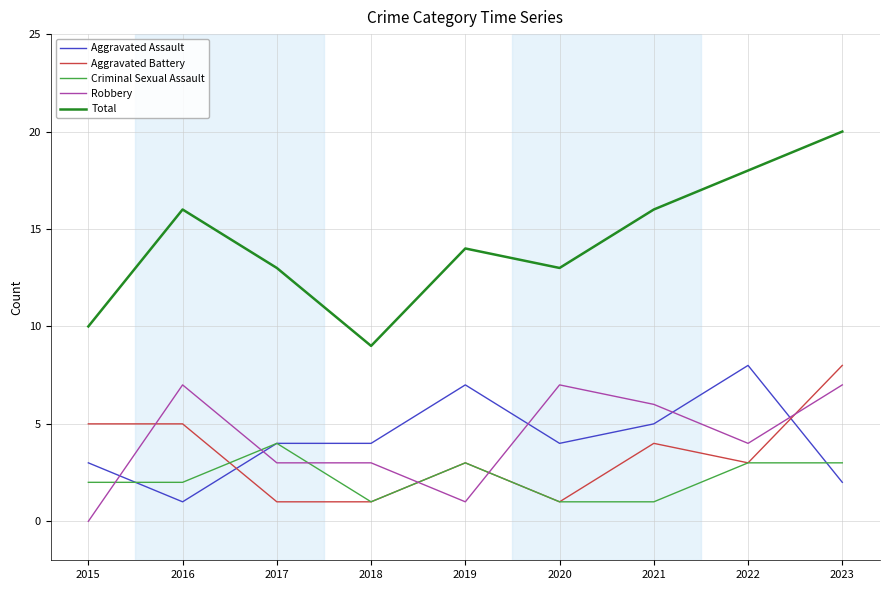

True or false: Total and Robbery intersect in this chart.

False